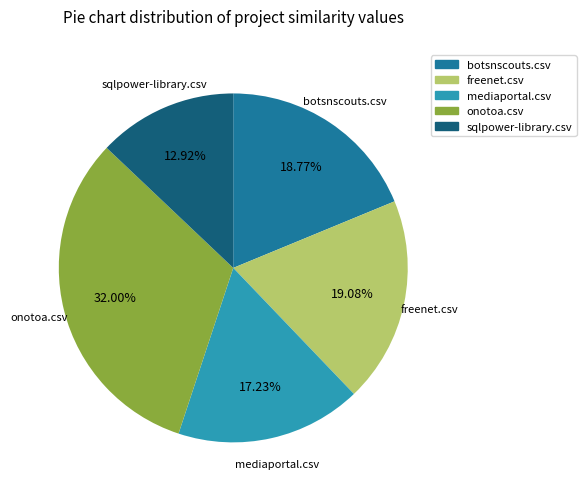

Combined, what portion of the pie is onotoa.csv and freenet.csv?

51.1%